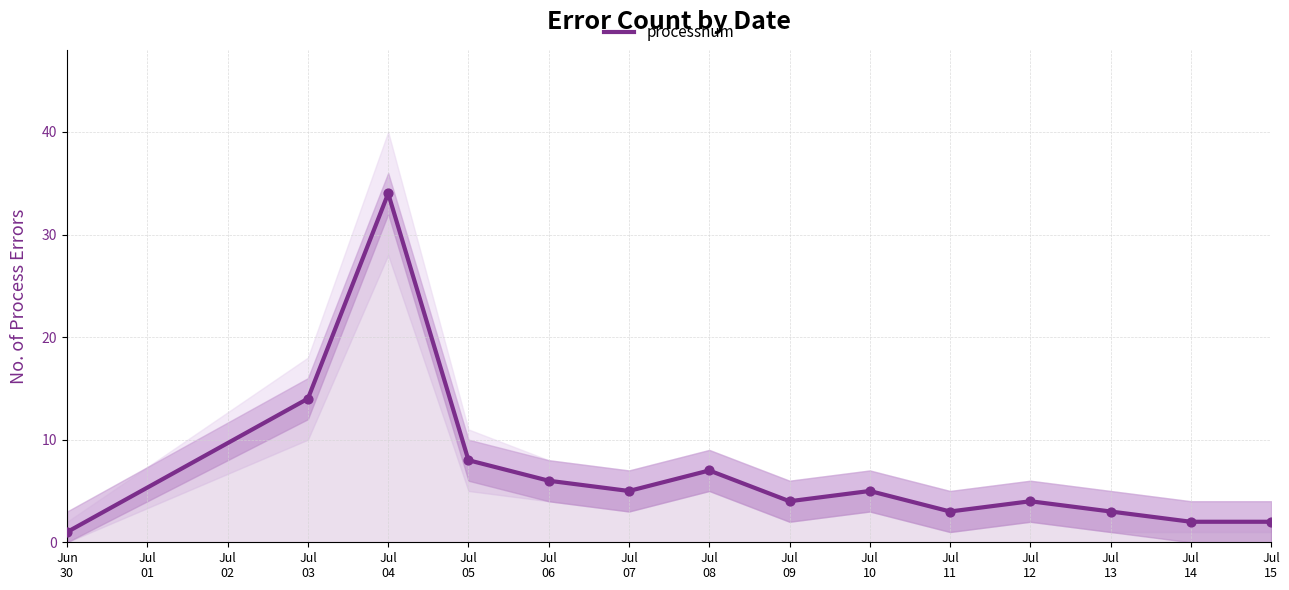

Which has a higher value, Jul 08 or Jun 30?

Jul 08